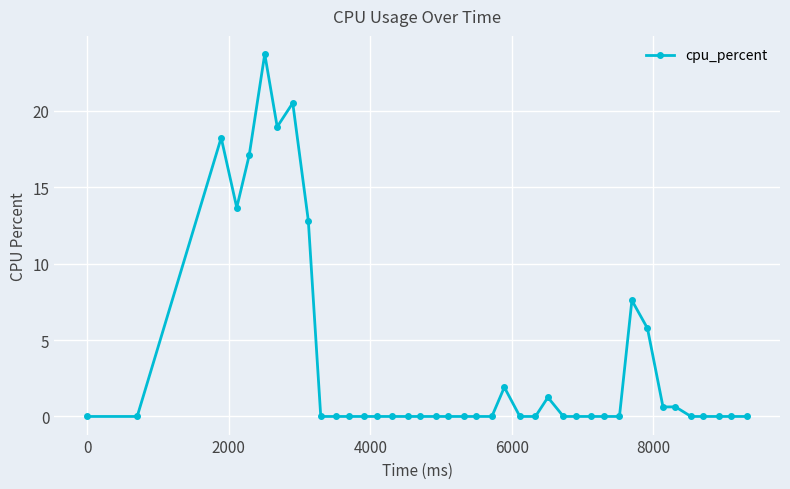

How many data points does each series have?

40